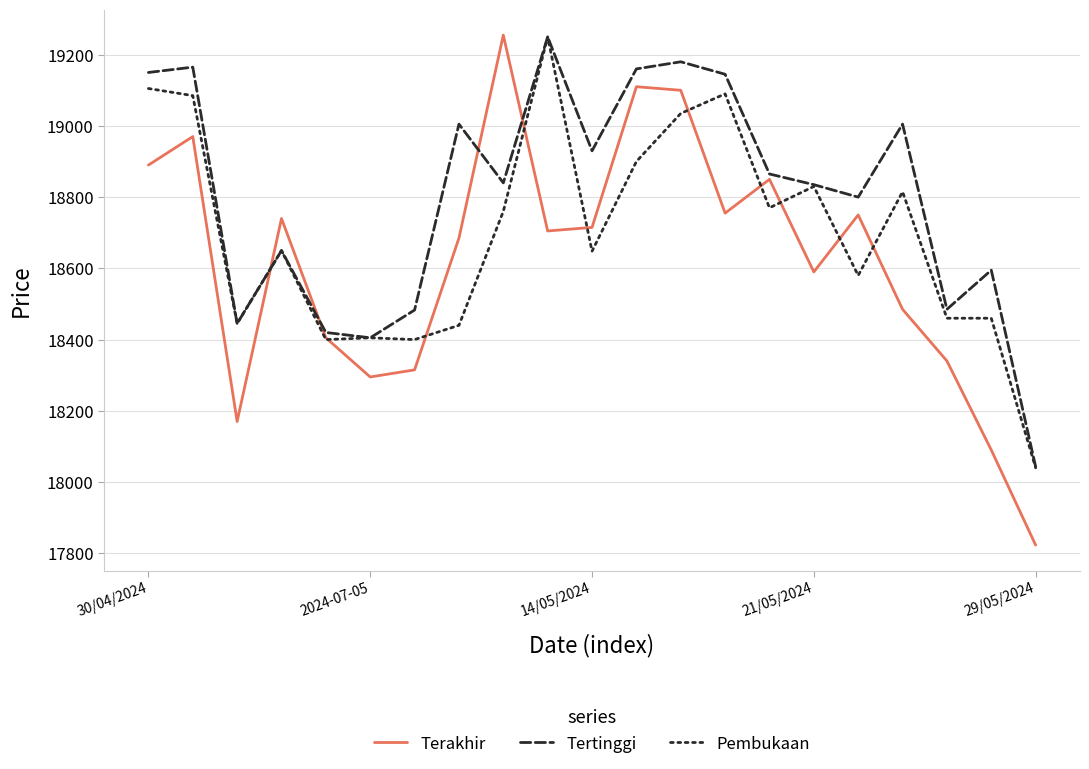

After their last crossing, which series has the higher values: Pembukaan or Terakhir?

Pembukaan